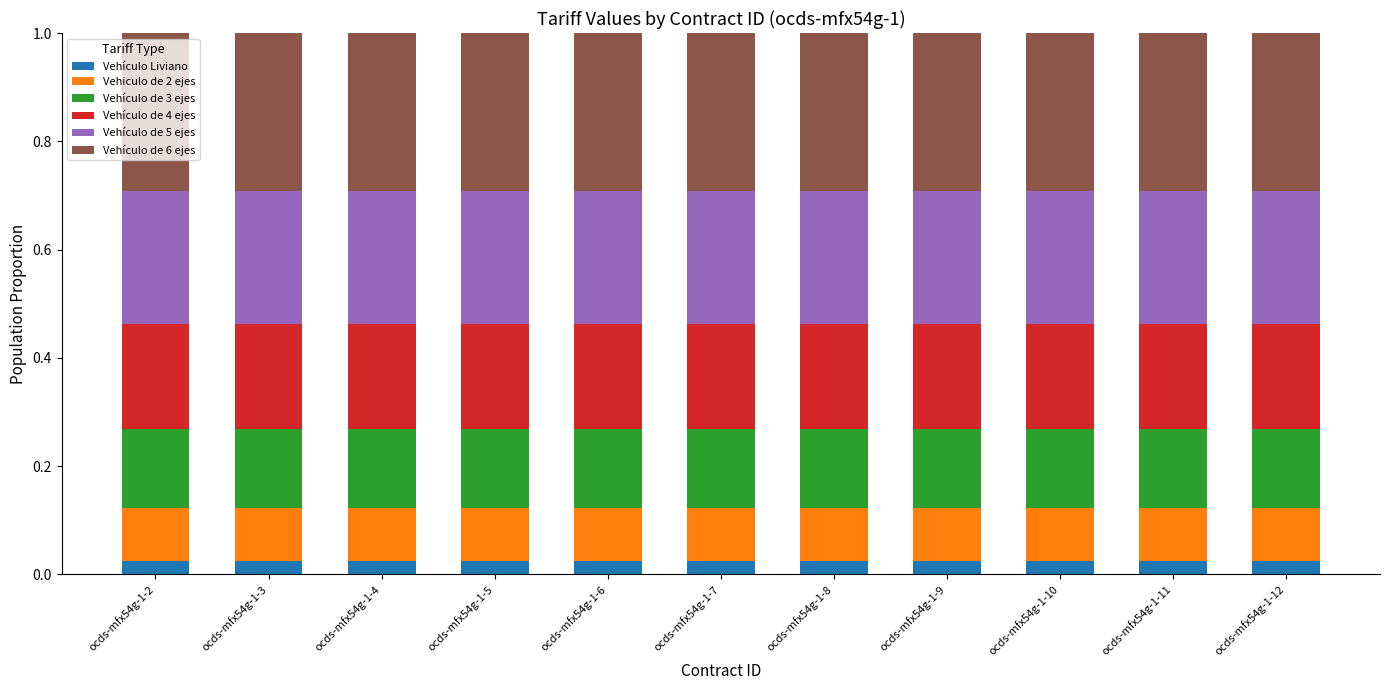

What is the total value across all series at ocds-mfx54g-1-6?

1.0